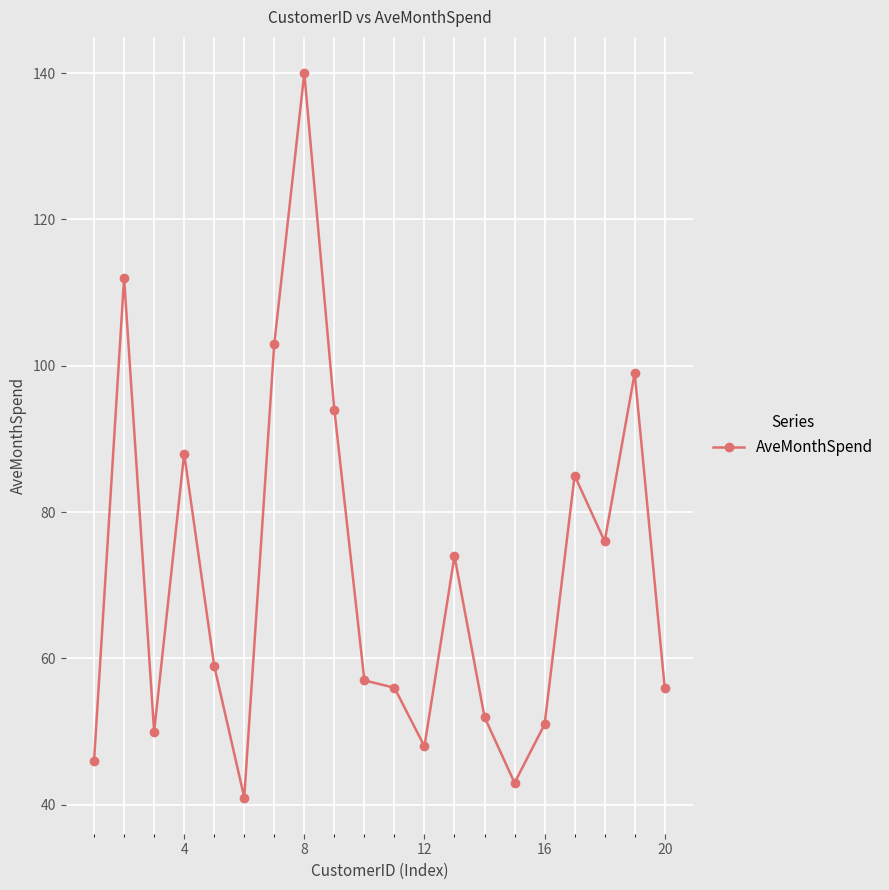

What is the difference between the second highest and minimum values?

71